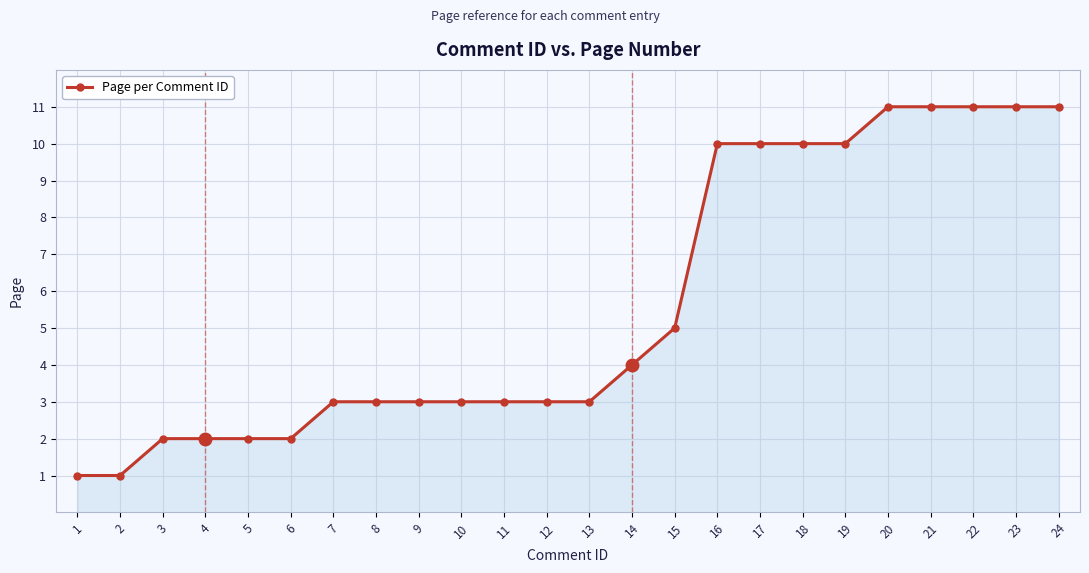

Which has a higher value, 21 or 9?

21